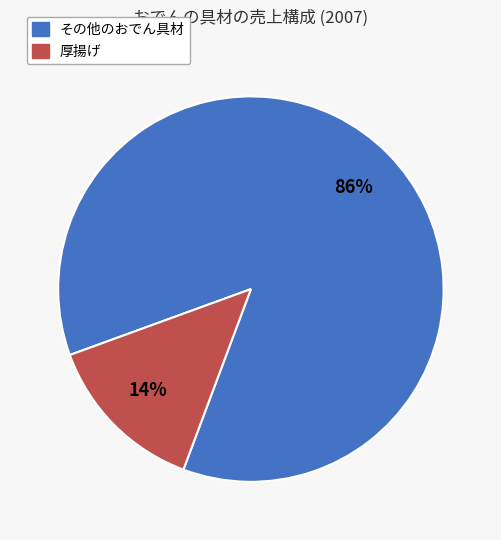

To the nearest percent, what is the average slice percentage?

50%